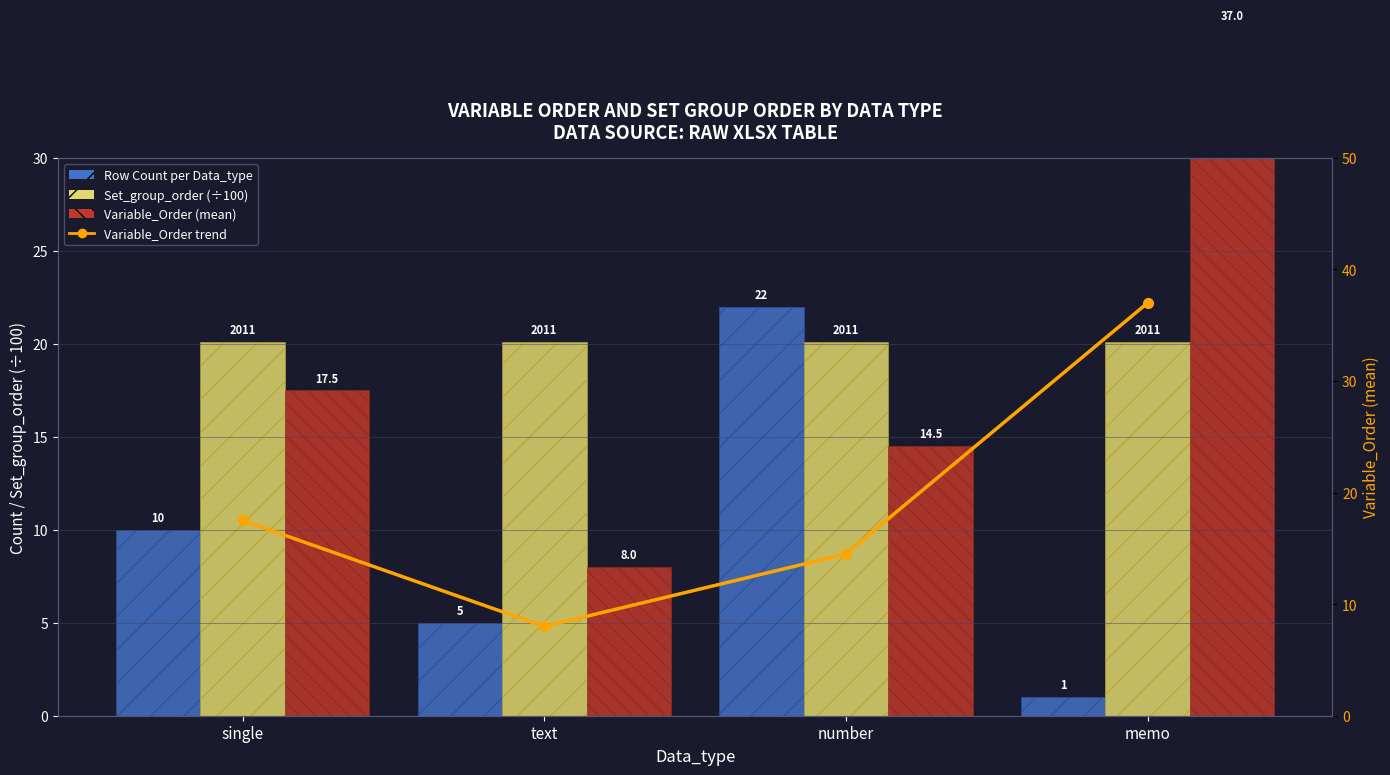

The Set_group_order (÷100) series shows 12.4 at single. True or false?

False